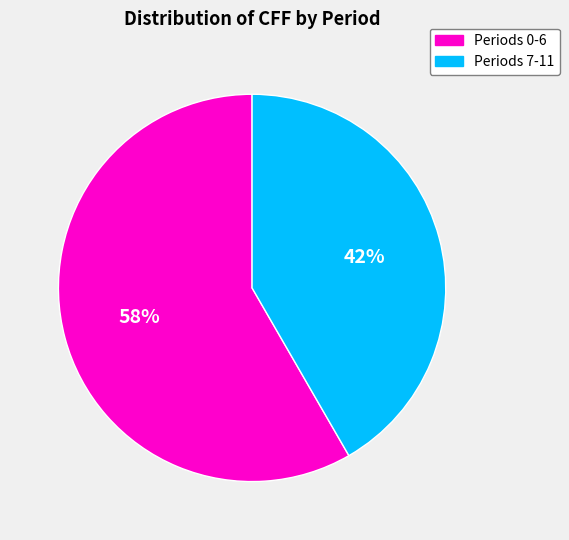

Is there any slice that represents more than half of the pie?

Yes